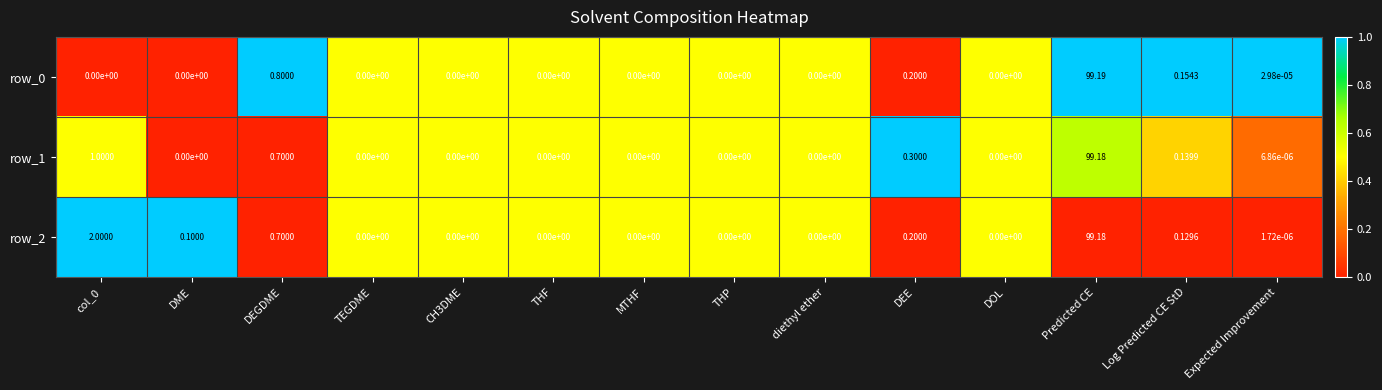

Which label corresponds to the largest value in the chart?

Predicted CE